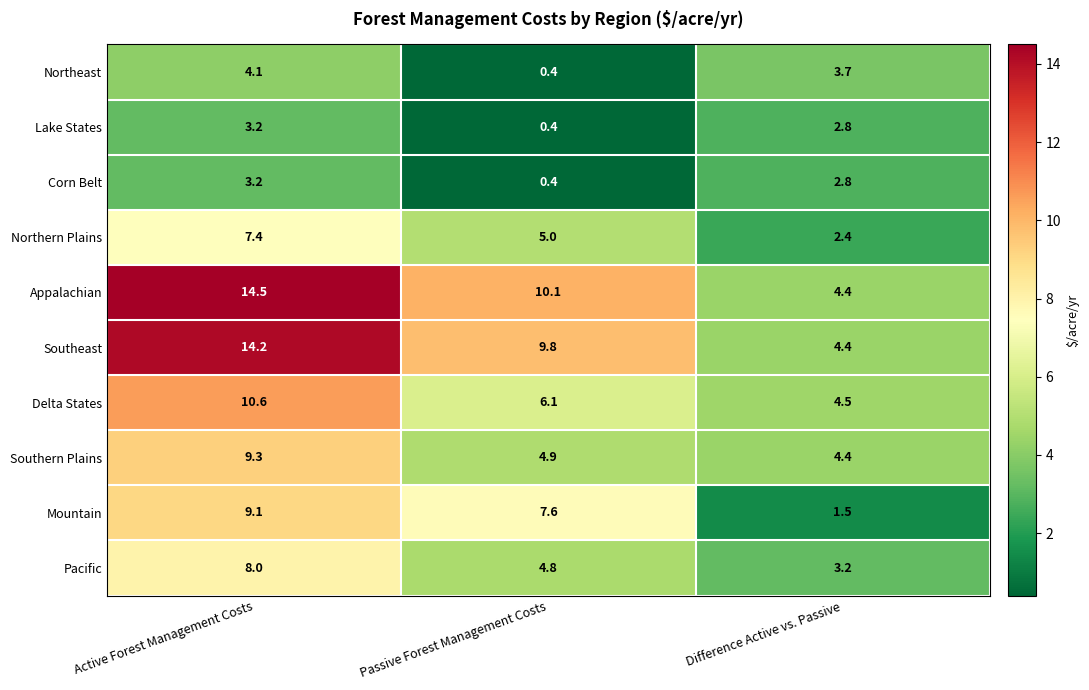

At how many categories does at least one series exceed 3?

3